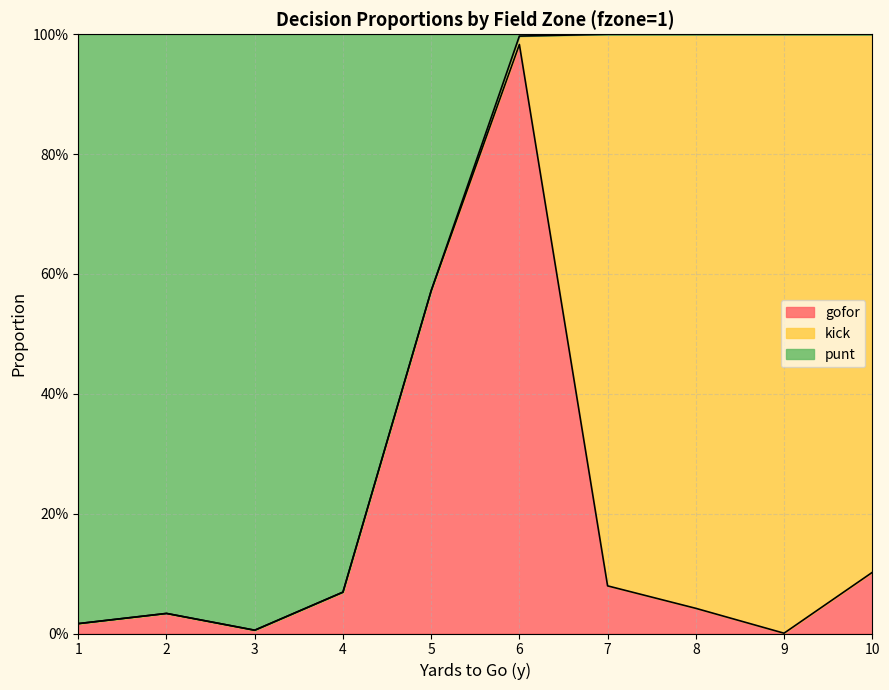

Where is gofor nearest to the value 0?

9